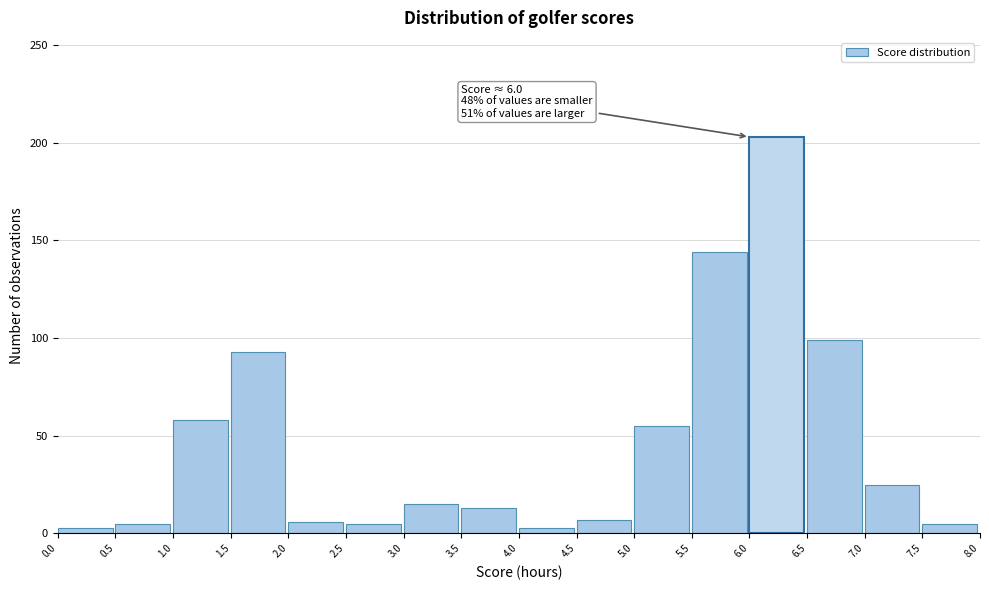

Which range on the x-axis has the tallest bar?

6.0 to 6.5